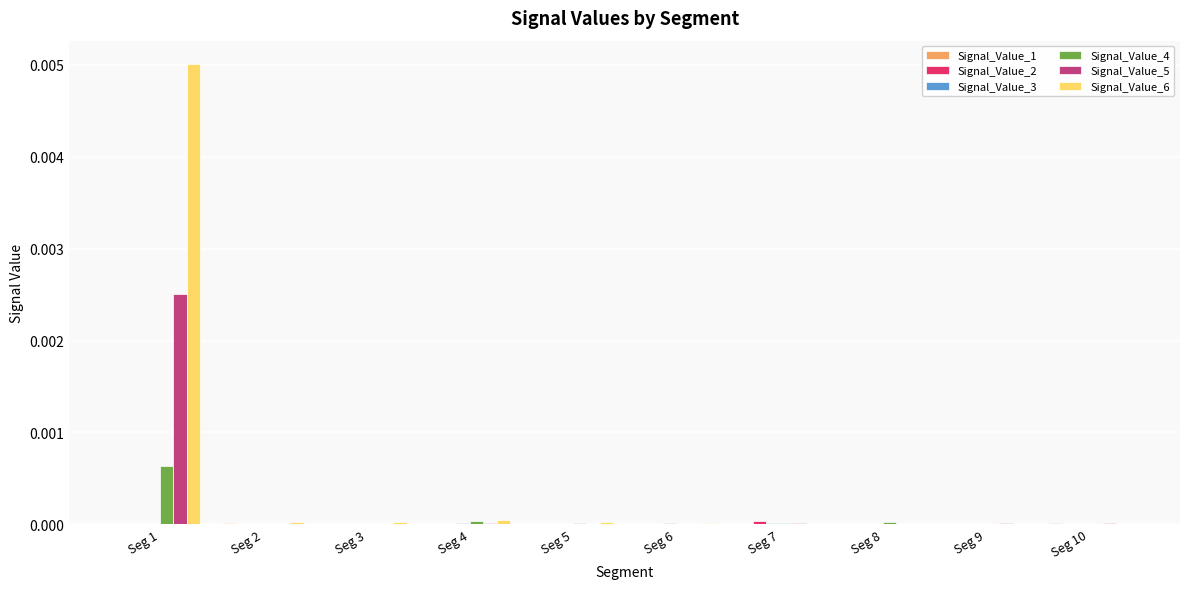

At which label does Signal_Value_5 reach its peak?

Seg 1